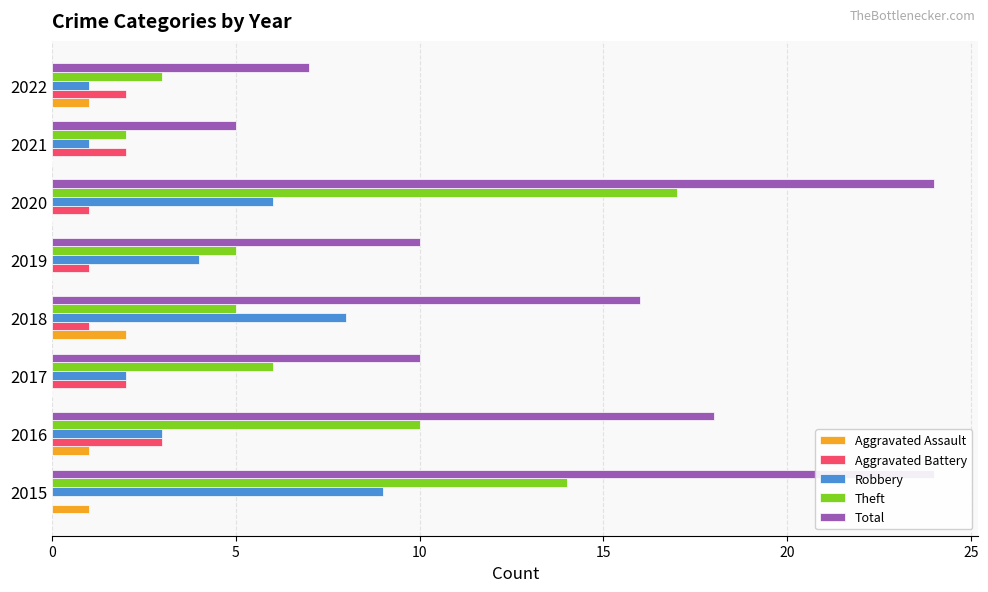

Which series has the largest total across all categories?

Total